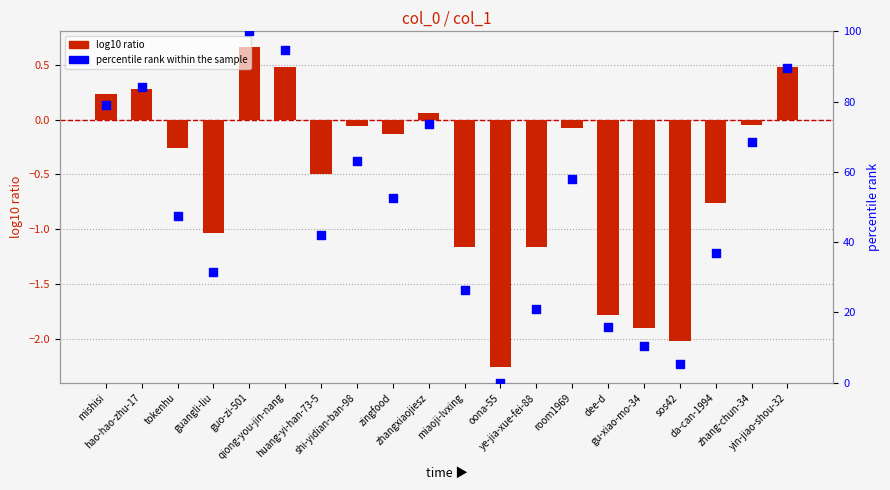

At which category is the sum across all series the highest?

guo-zi-501